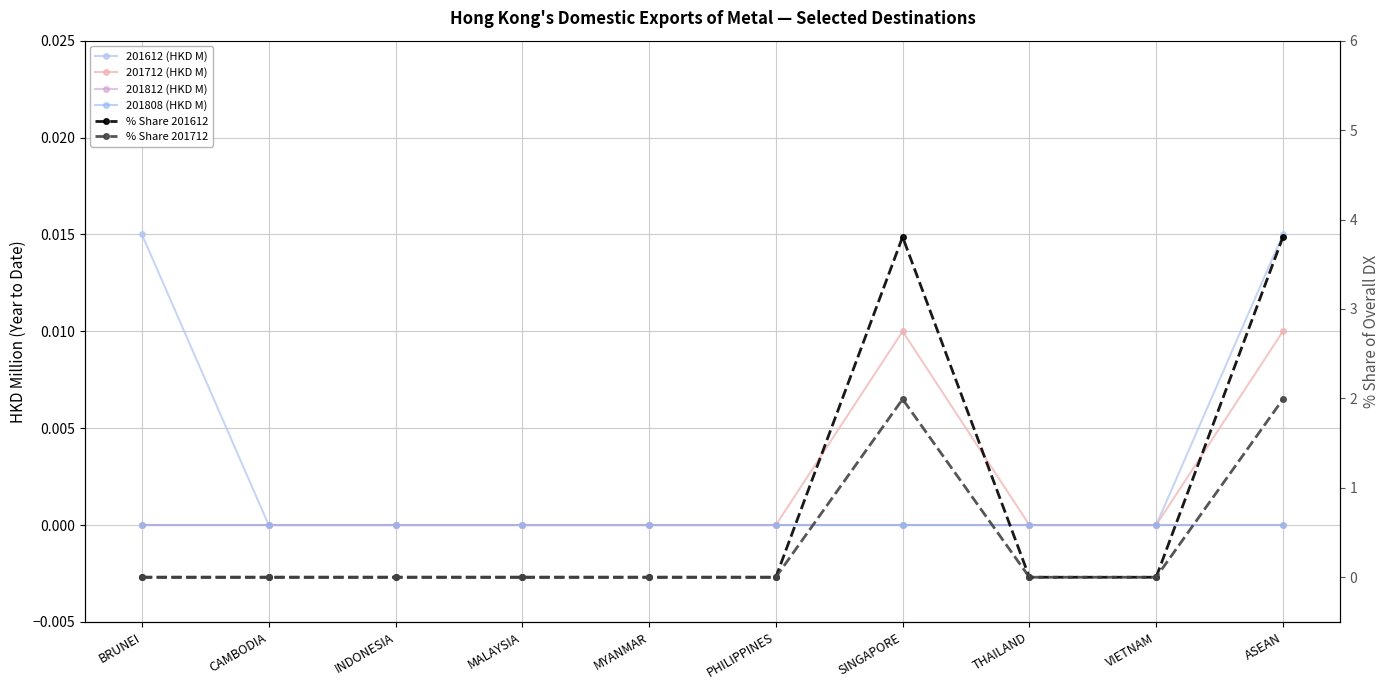

Reading right to left, list all the values displayed in this chart.

201612 (HKD M): ASEAN=0.0	VIETNAM=0.0	THAILAND=0.0	SINGAPORE=0.0	PHILIPPINES=0.0	MYANMAR=0.0	MALAYSIA=0.0	INDONESIA=0.0	CAMBODIA=0.0	BRUNEI=0.0
201712 (HKD M): ASEAN=0.0	VIETNAM=0.0	THAILAND=0.0	SINGAPORE=0.0	PHILIPPINES=0.0	MYANMAR=0.0	MALAYSIA=0.0	INDONESIA=0.0	CAMBODIA=0.0	BRUNEI=0.0
201812 (HKD M): ASEAN=0.0	VIETNAM=0.0	THAILAND=0.0	SINGAPORE=0.0	PHILIPPINES=0.0	MYANMAR=0.0	MALAYSIA=0.0	INDONESIA=0.0	CAMBODIA=0.0	BRUNEI=0.0
201808 (HKD M): ASEAN=0.0	VIETNAM=0.0	THAILAND=0.0	SINGAPORE=0.0	PHILIPPINES=0.0	MYANMAR=0.0	MALAYSIA=0.0	INDONESIA=0.0	CAMBODIA=0.0	BRUNEI=0.0
% Share 201612: ASEAN=3.8	VIETNAM=0.0	THAILAND=0.0	SINGAPORE=3.8	PHILIPPINES=0.0	MYANMAR=0.0	MALAYSIA=0.0	INDONESIA=0.0	CAMBODIA=0.0	BRUNEI=0.0
% Share 201712: ASEAN=2.0	VIETNAM=0.0	THAILAND=0.0	SINGAPORE=2.0	PHILIPPINES=0.0	MYANMAR=0.0	MALAYSIA=0.0	INDONESIA=0.0	CAMBODIA=0.0	BRUNEI=0.0